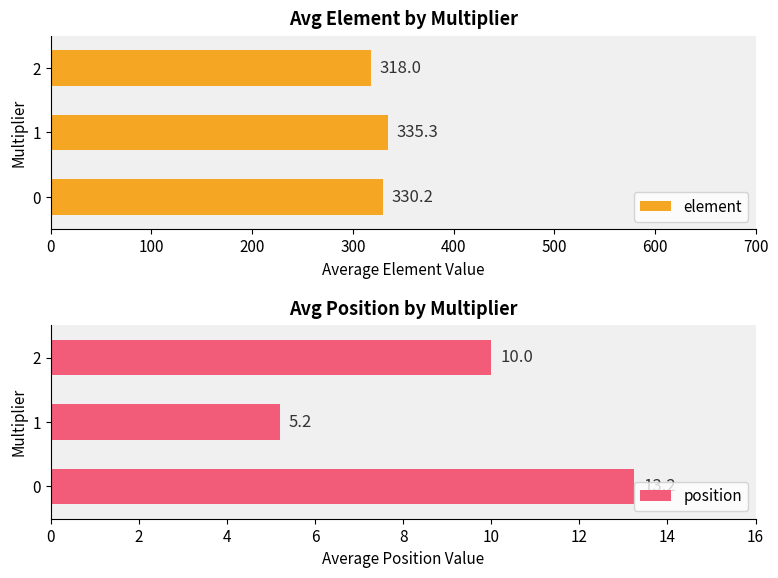

What is the approximate value of element at 1?

335.3